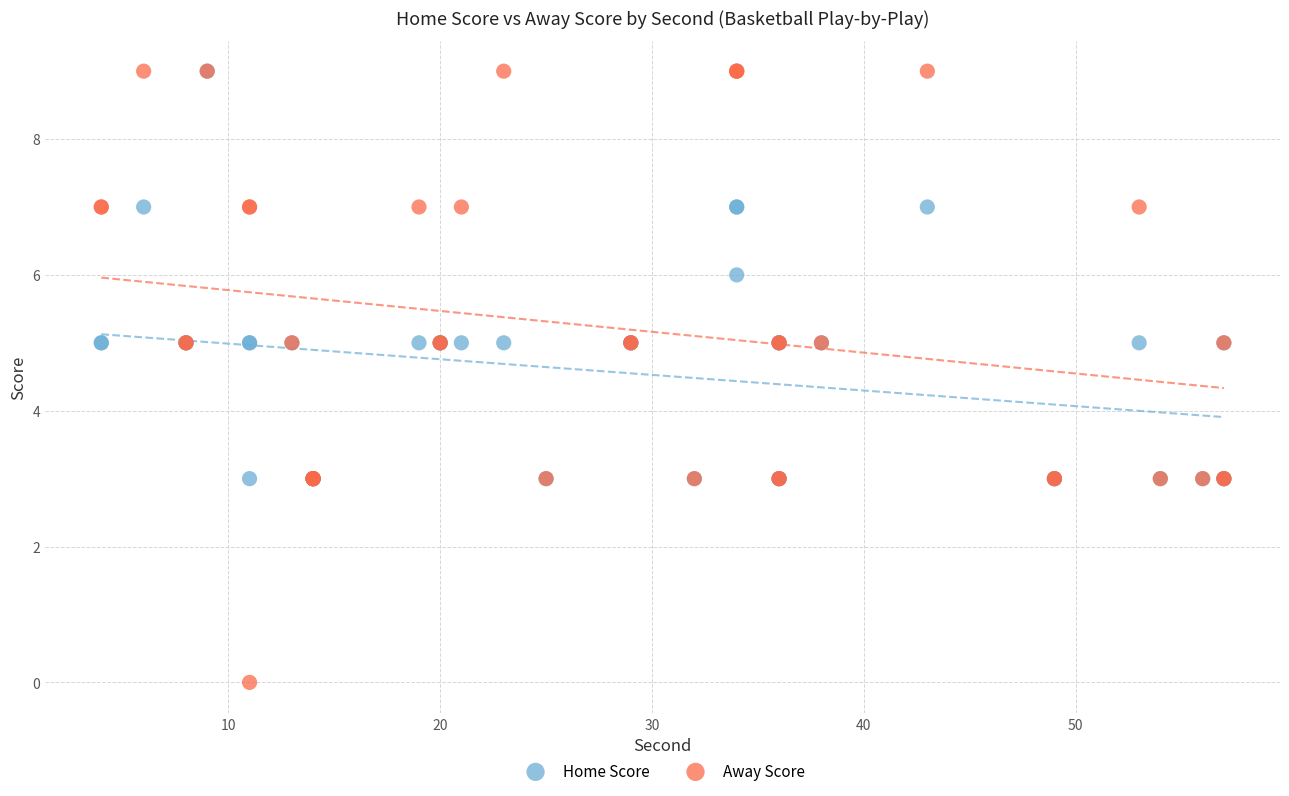

Which series has the largest Y range (max minus min)?

Away Score